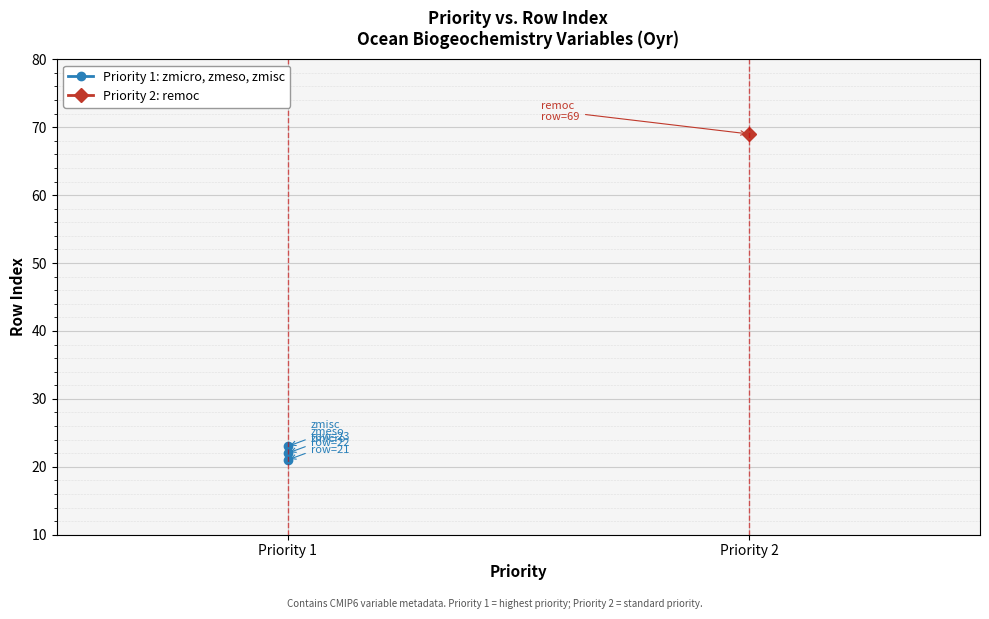

List the labels in order of value, smallest first.

Priority 1, Priority 1, Priority 1